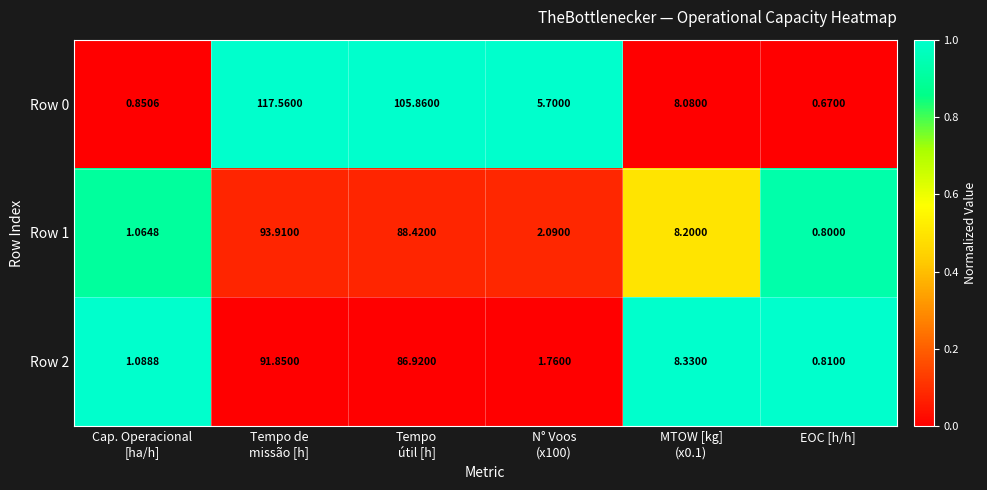

Which category has the lowest value across all series?

EOC [h/h]